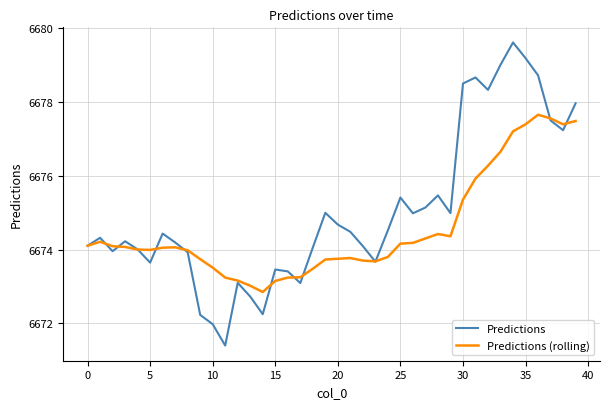

Does the chart have visible grid lines?

Yes